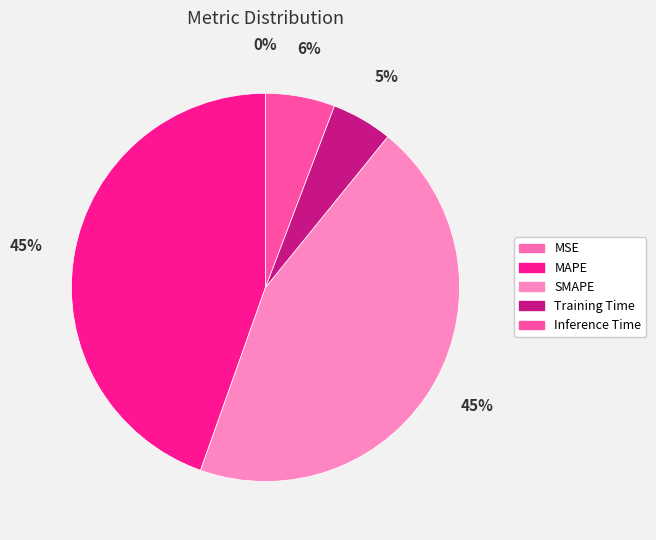

To the nearest percent, what is the average slice percentage?

20%